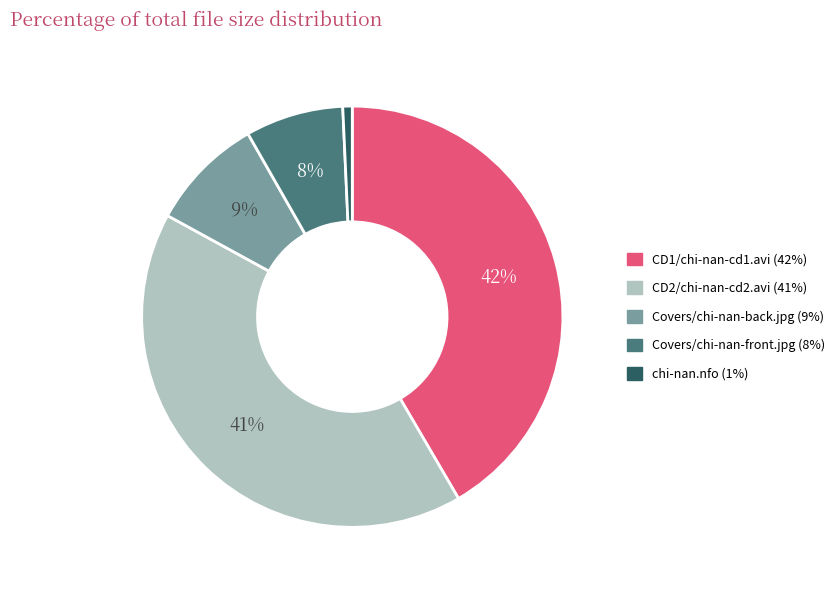

Count the number of slices in the pie.

5